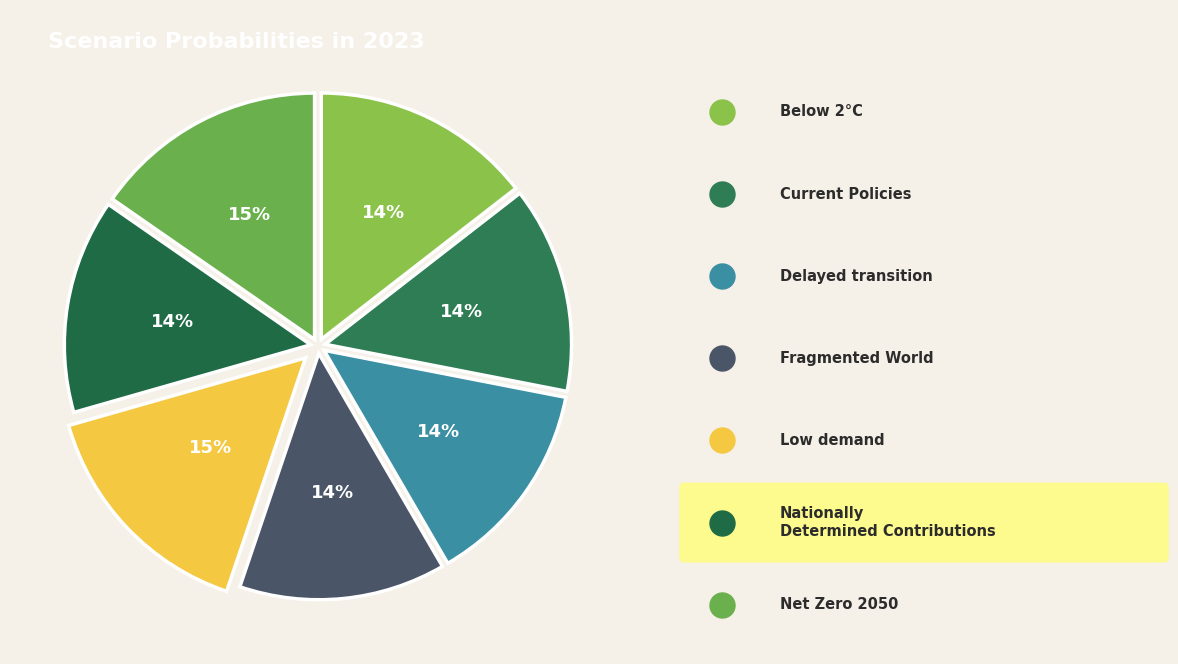

How many slices are in this pie chart?

7